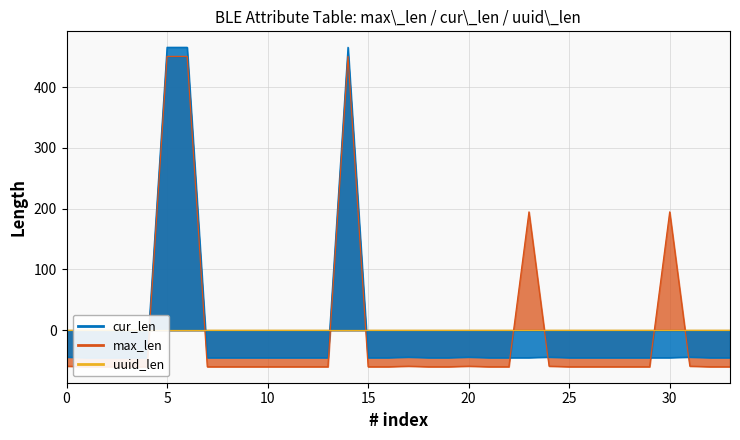

How many values in cur_len are above zero?

3